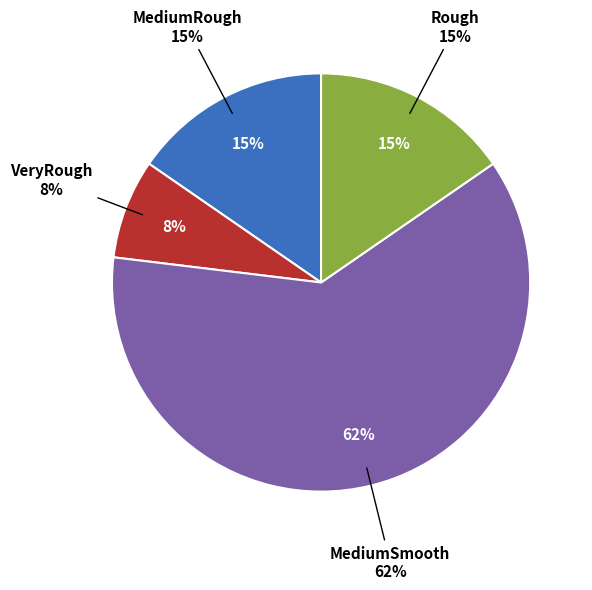

Which category has the biggest portion of the pie?

MediumSmooth